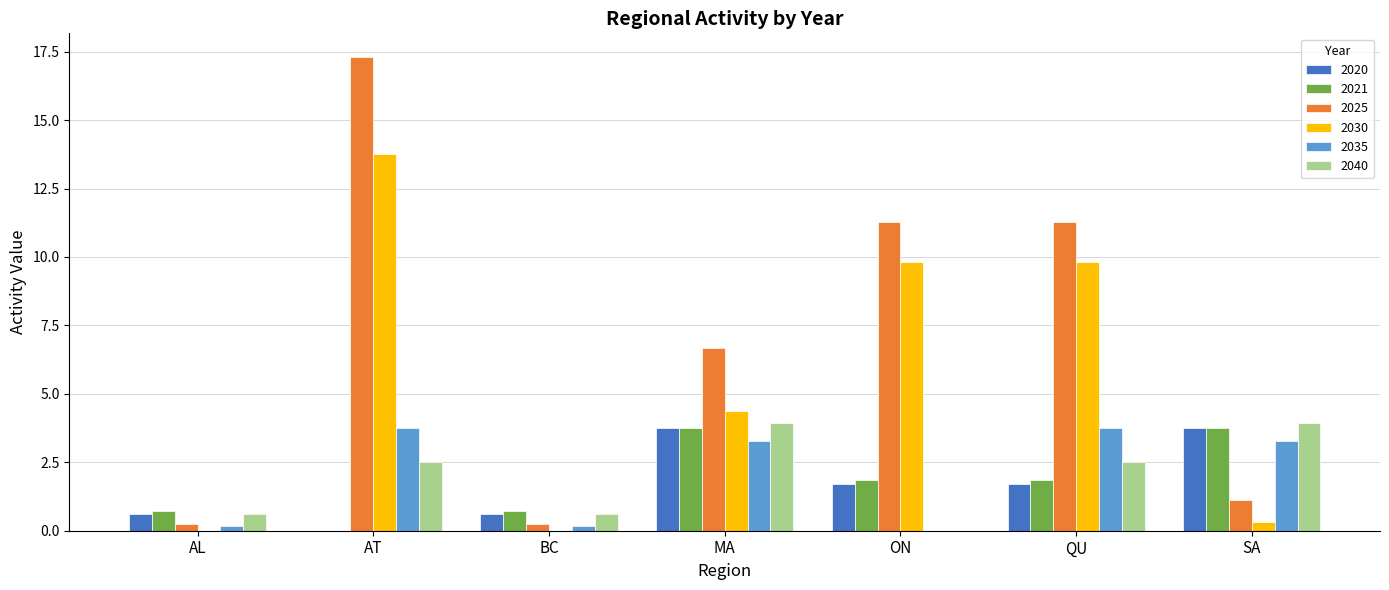

What is the maximum value shown in the chart?

17.3